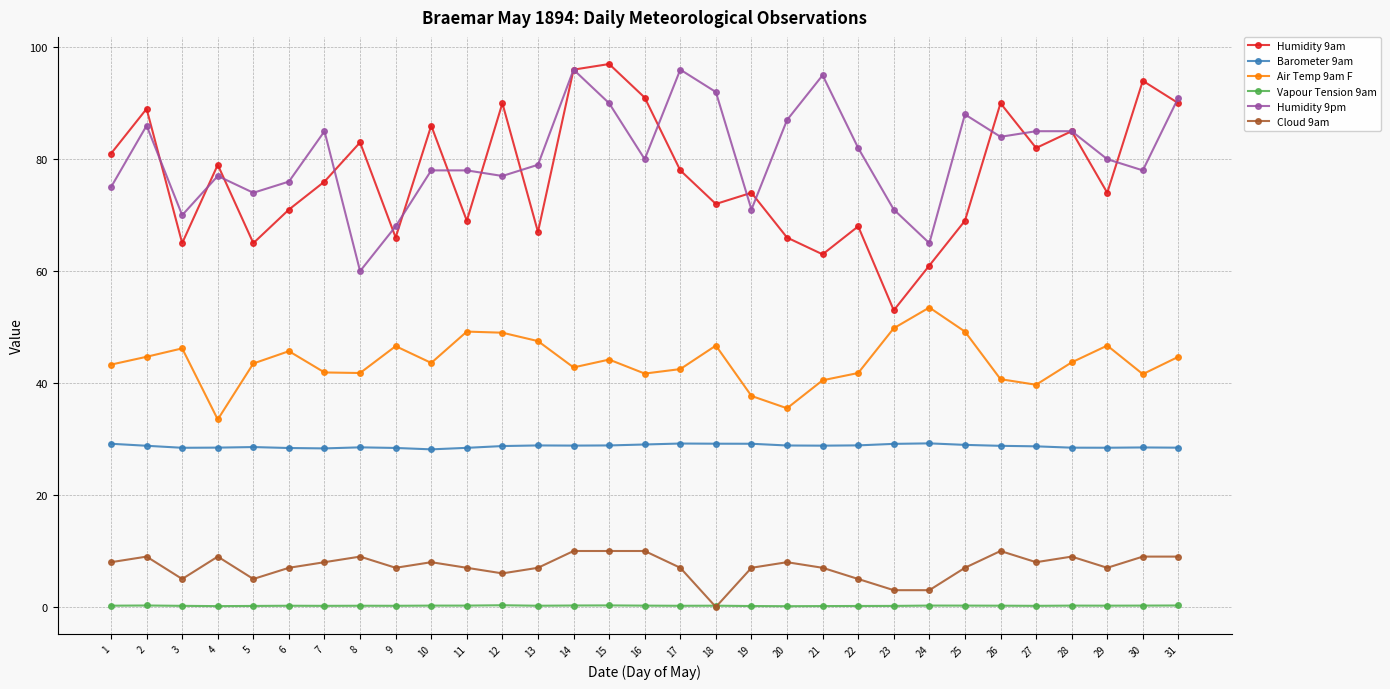

True or false: Barometer 9am has a value of 8.2 at 20.

False